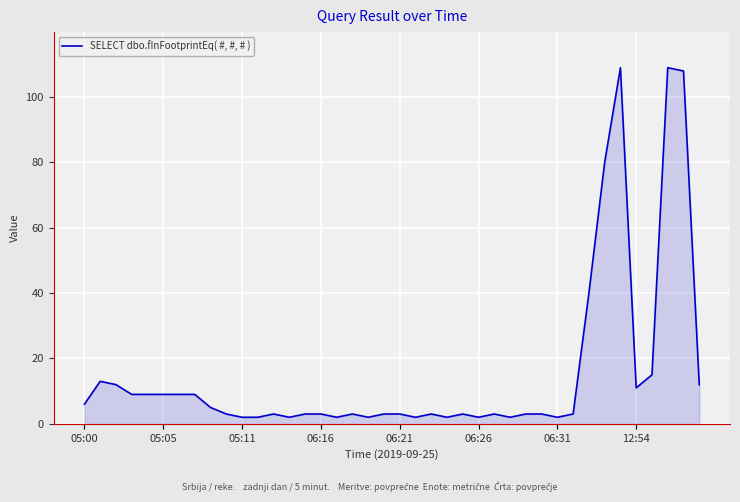

How many lines are shown in the chart?

1